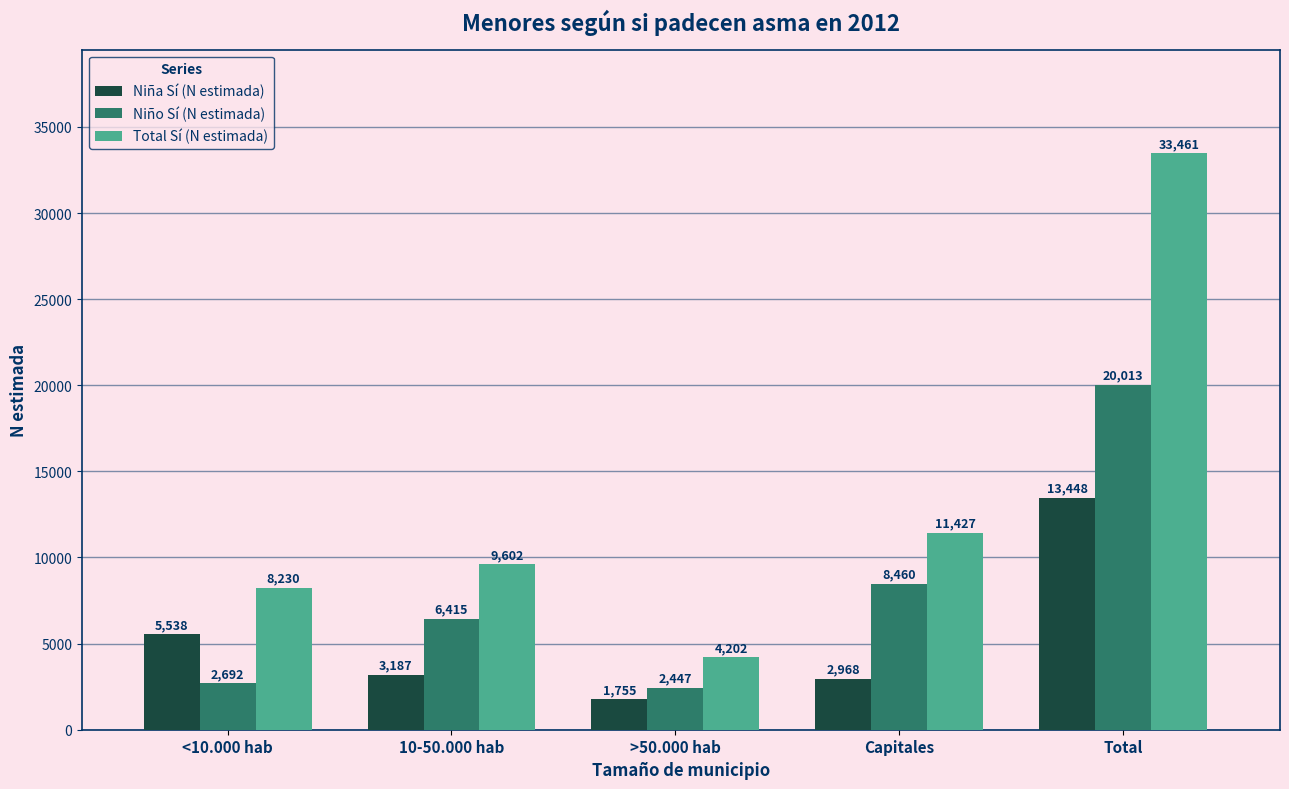

What is the difference between the second highest and second lowest values in the Niña Sí (N estimada) series?

2570